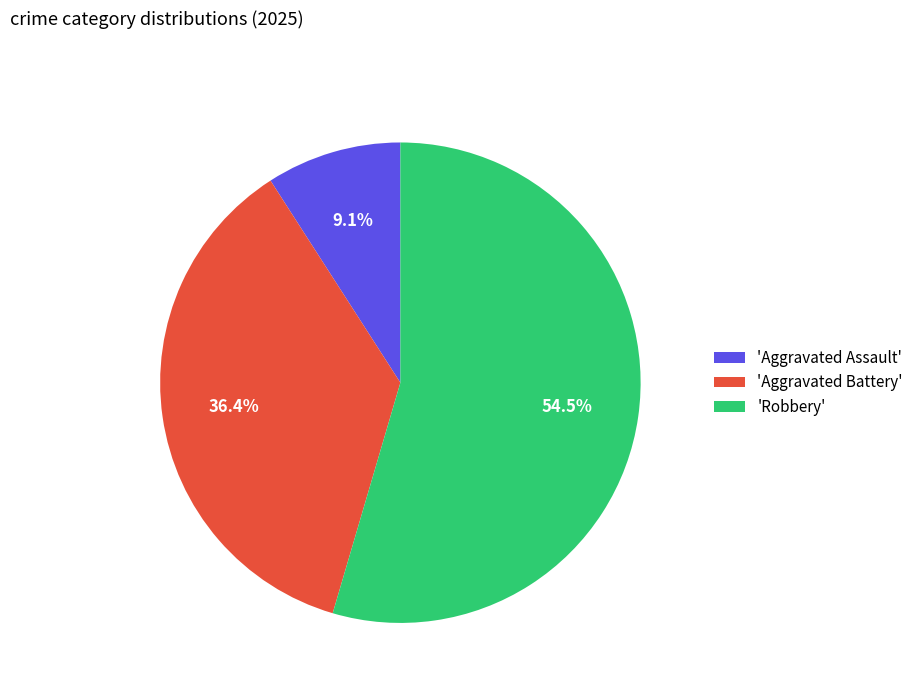

Does any single category account for the majority?

Yes